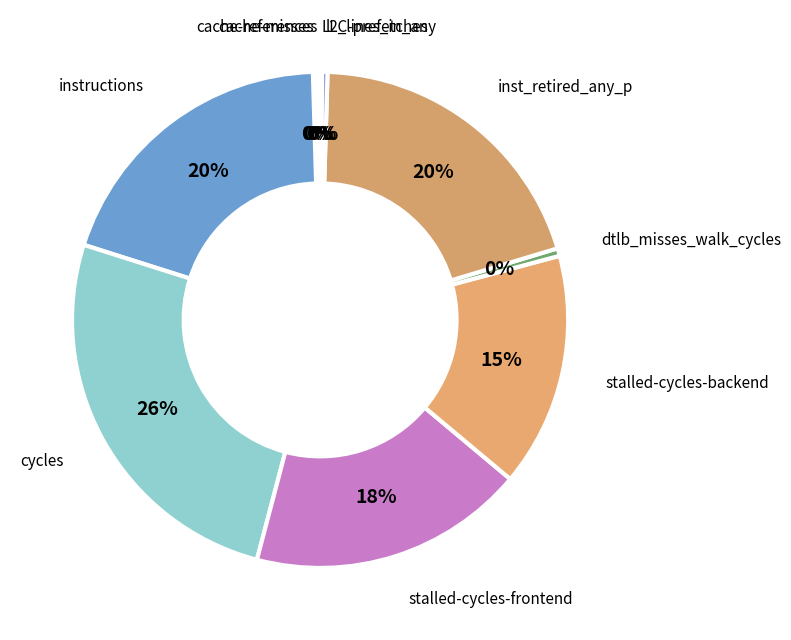

True or false: stalled-cycles-backend accounts for 15% of the total.

True